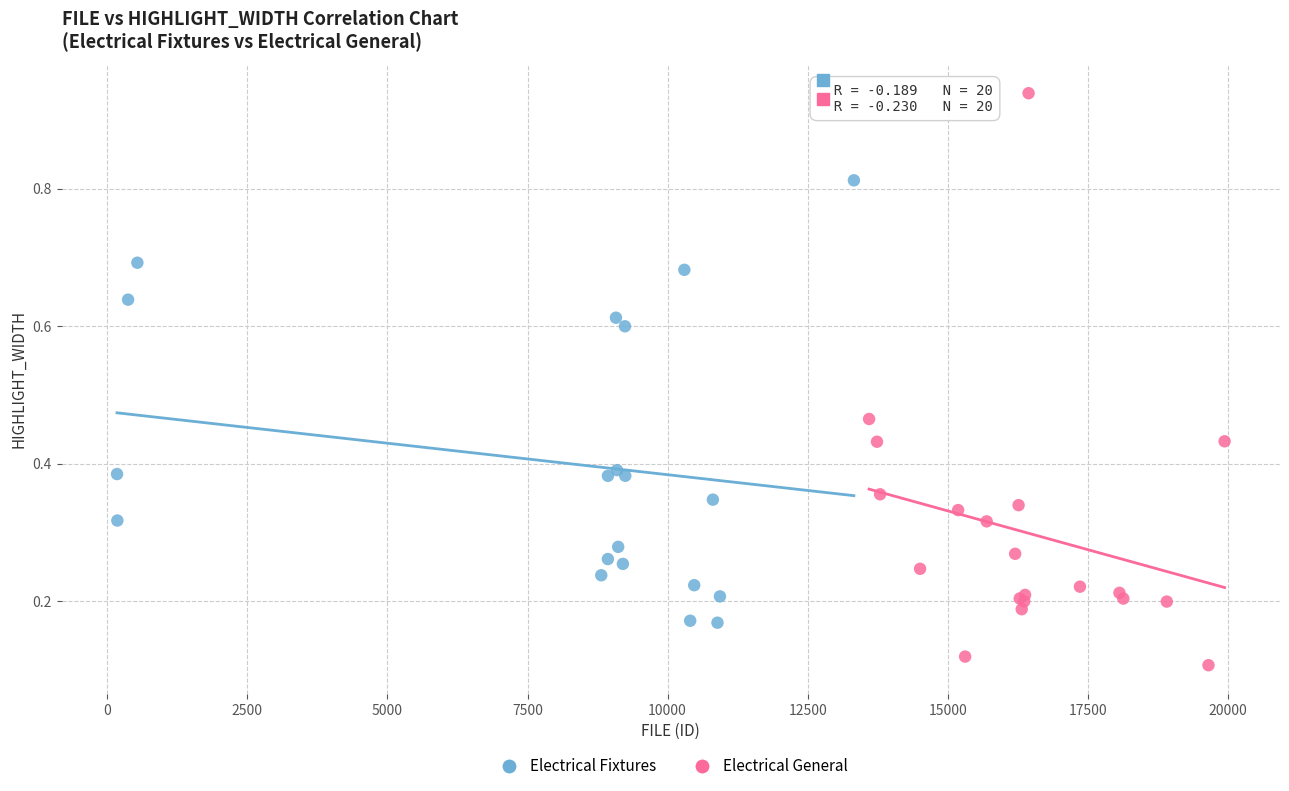

Which series has the widest spread of Y values?

Electrical General